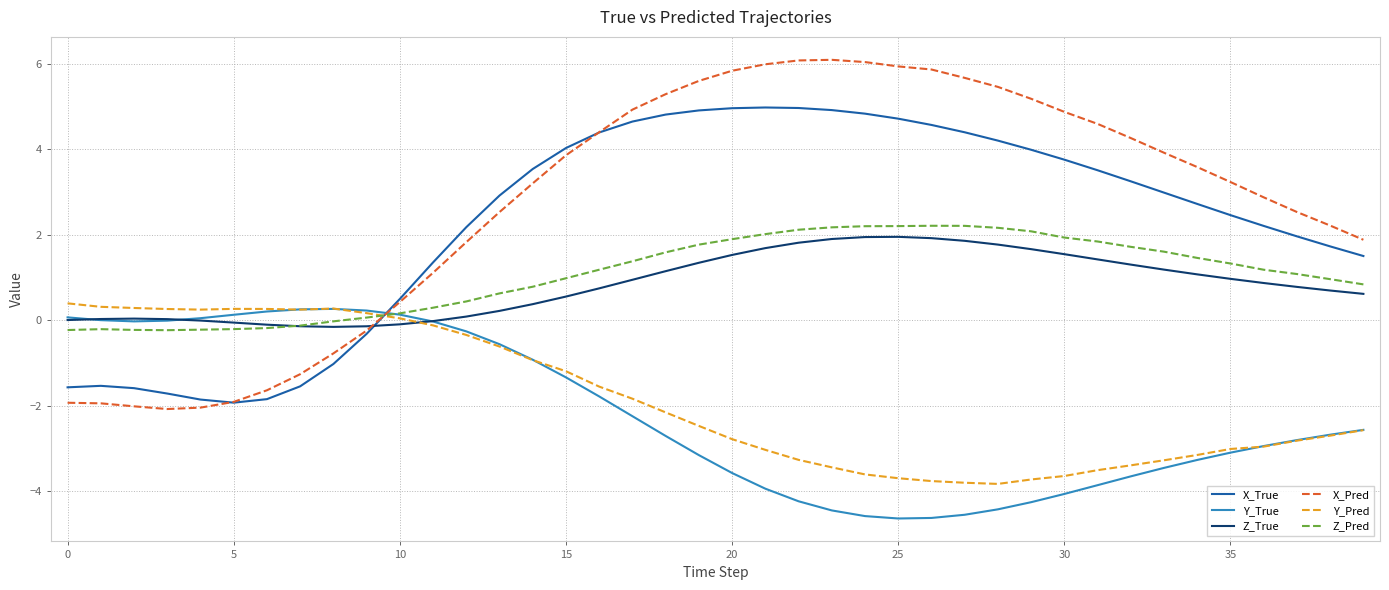

Which series ends up on top after the final intersection of X_True and Y_True?

X_True